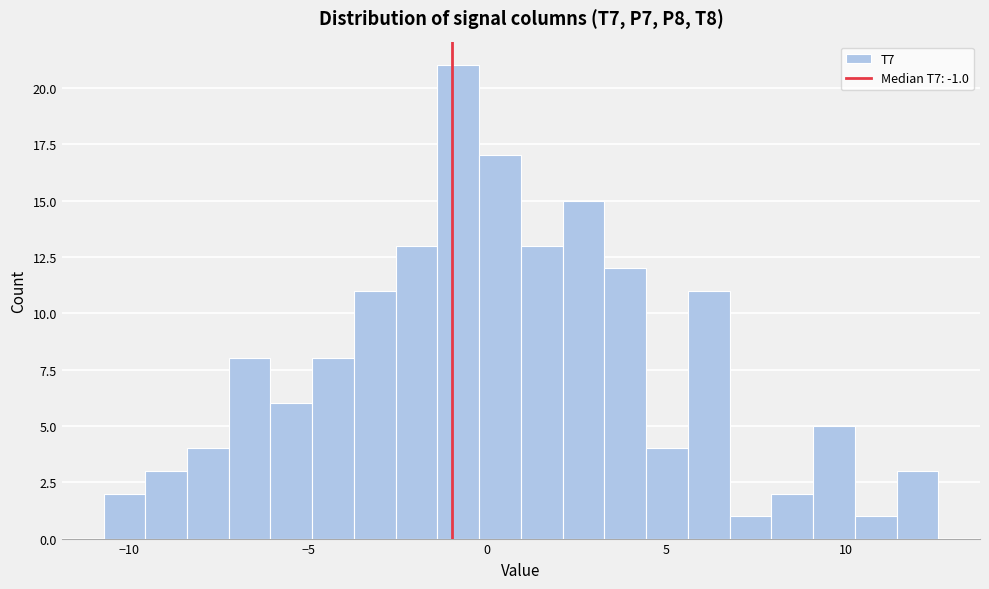

Read against the x-axis, roughly where is the centre of the tallest bar?

-1.0